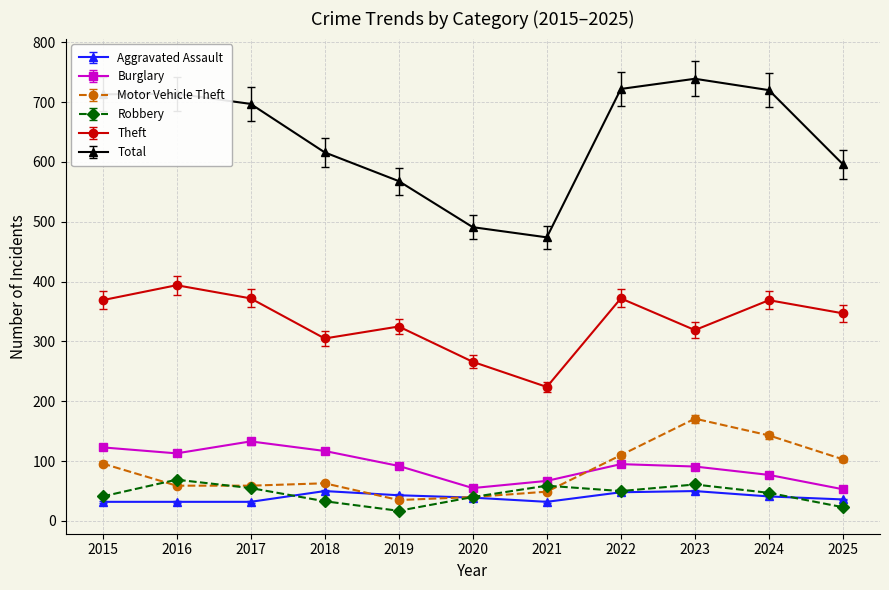

True or false: Aggravated Assault and Robbery intersect in this chart.

True